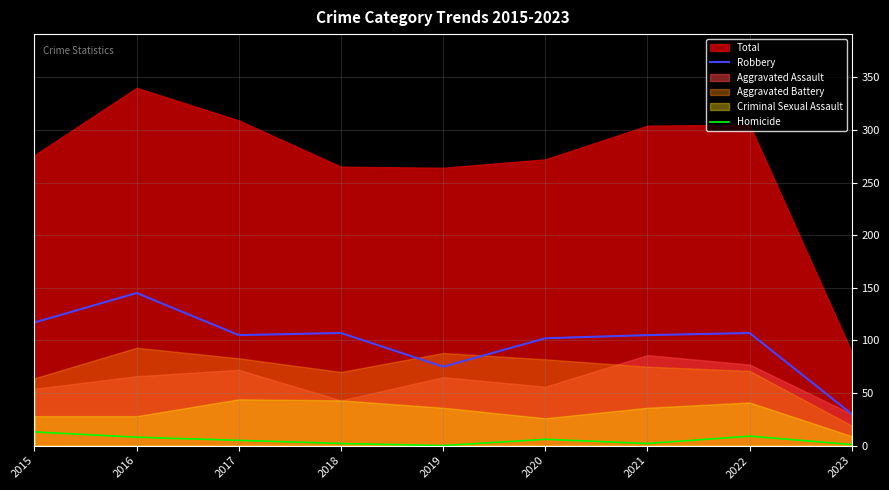

What is the value of the Robbery point at the 8th from the left?

107